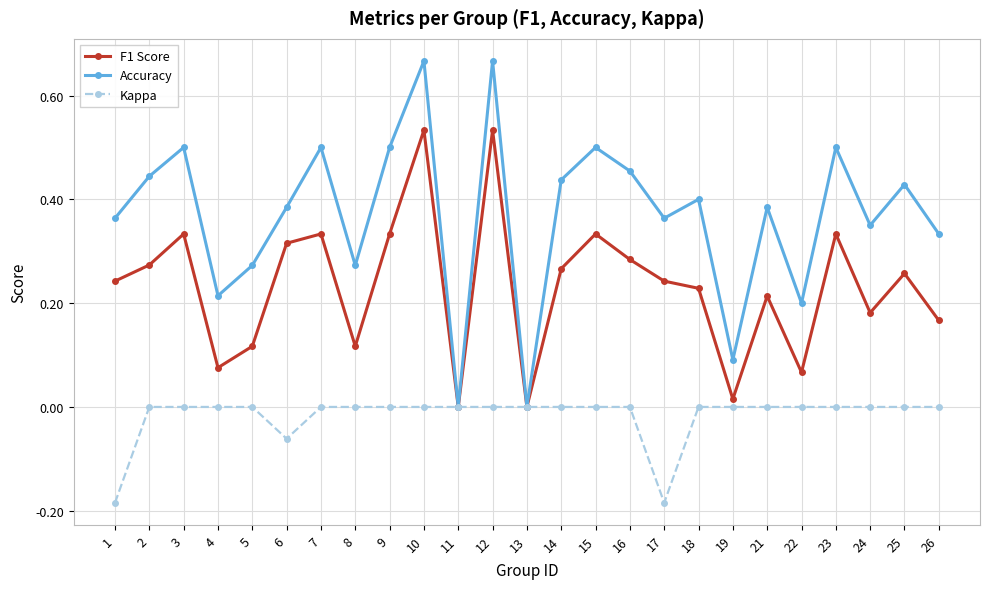

The value of F1 Score at 21 is 0.3. True or false?

False